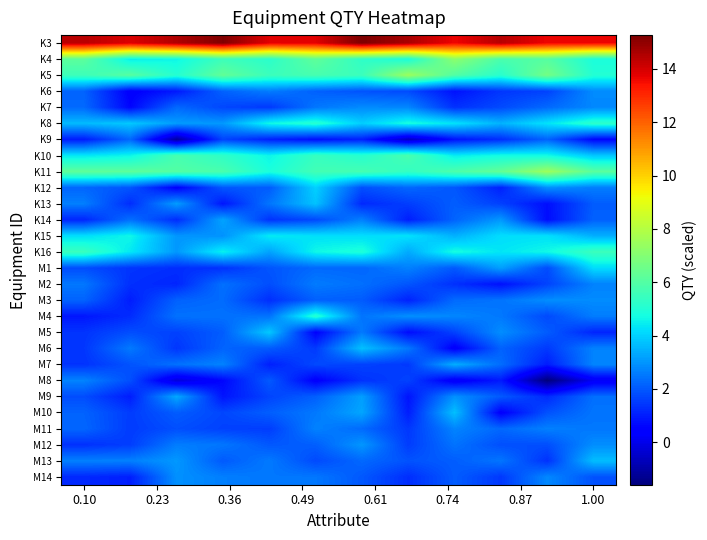

Rank the series by their maximum value, from highest to lowest.

K3, K11, K5, K4, K10, K16, K8, M4, K15, M1, K12, M5, K13, M6, M10, M13, M7, M9, K14, M12, M14, M3, K6, K7, M11, M8, M2, K9